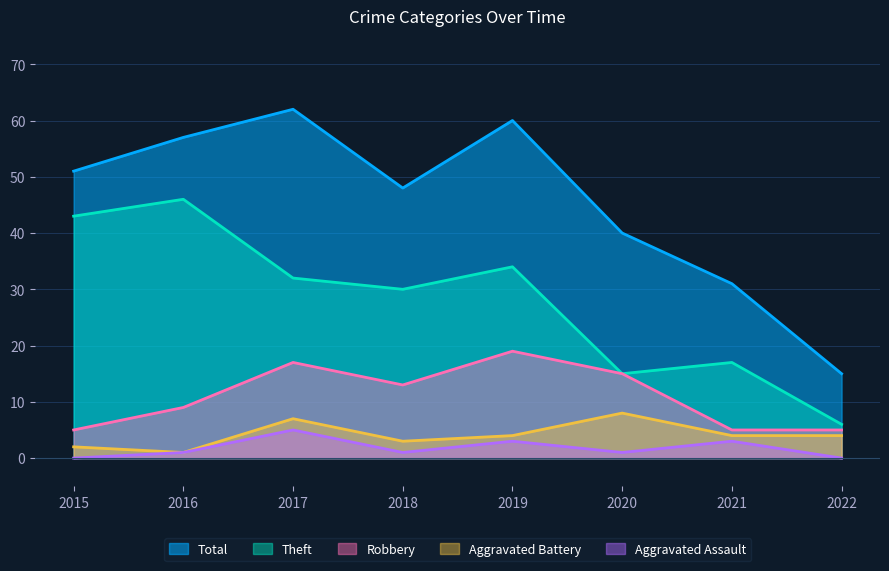

What is the greatest value displayed?

62